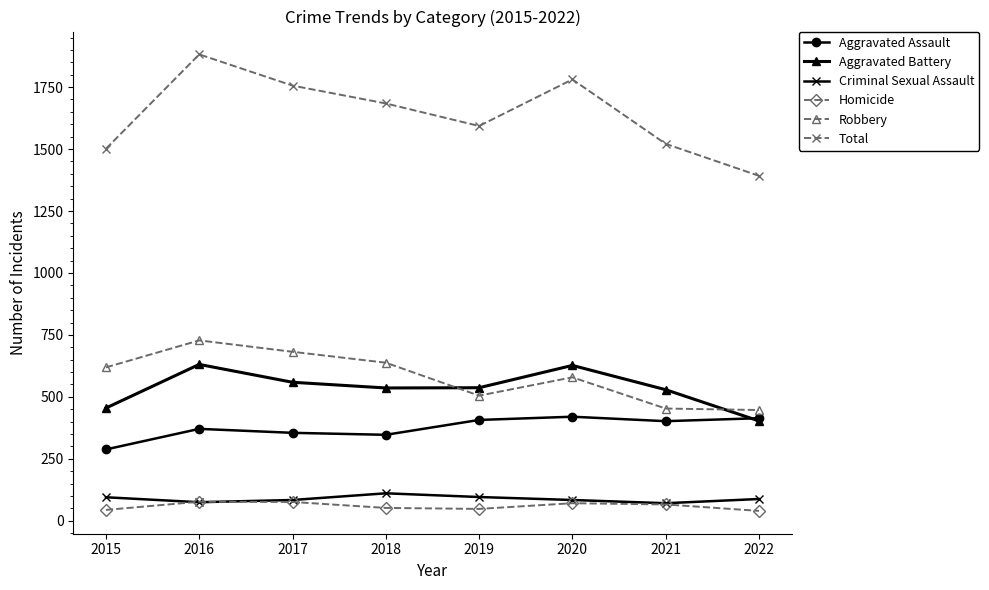

The value of Aggravated Battery at 2018 is 815. True or false?

False